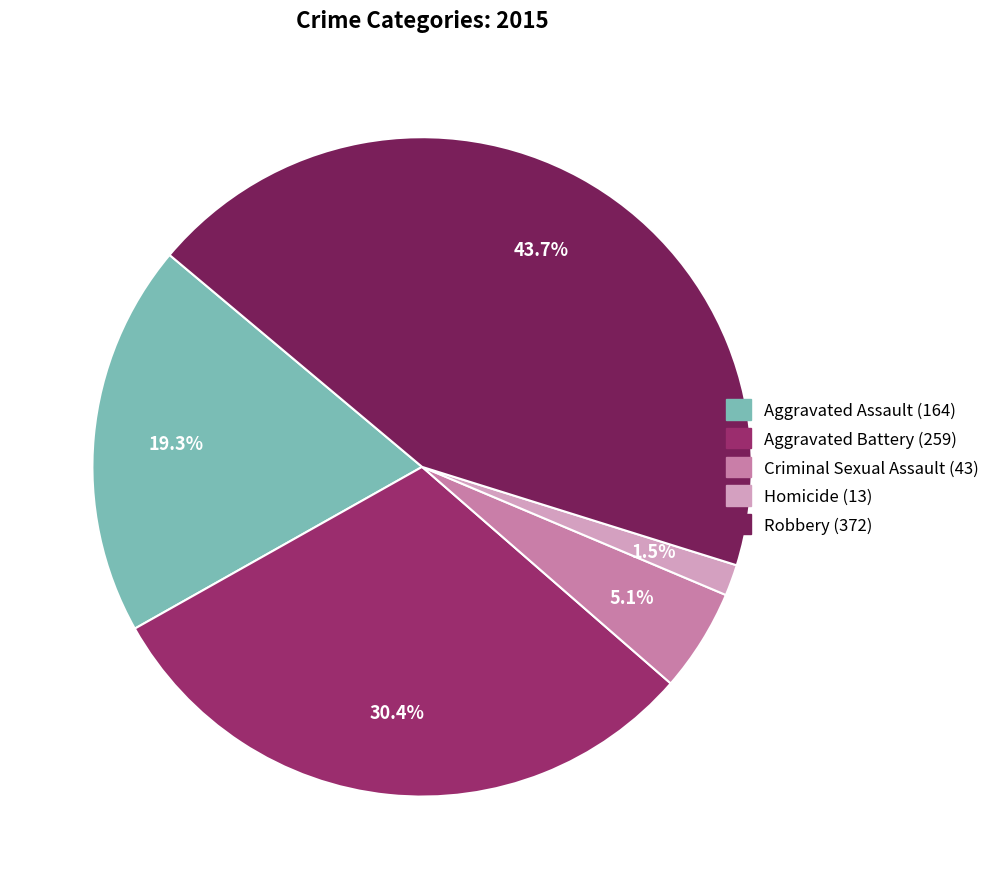

Which slice is the largest?

Robbery